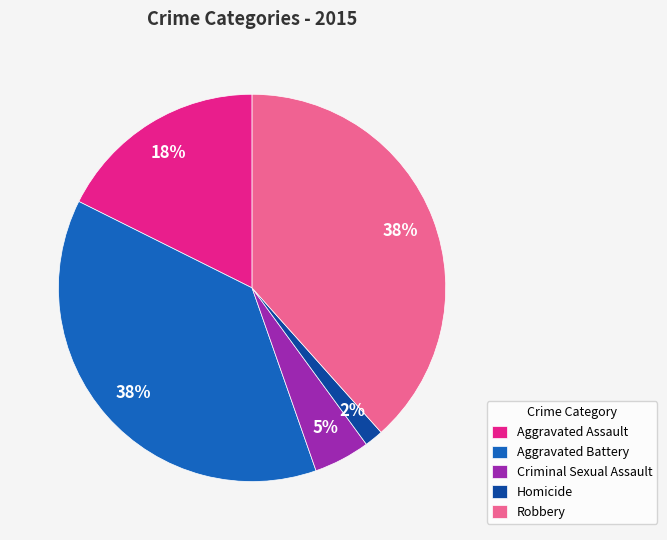

Is the sum of Robbery and Homicide greater than half?

No